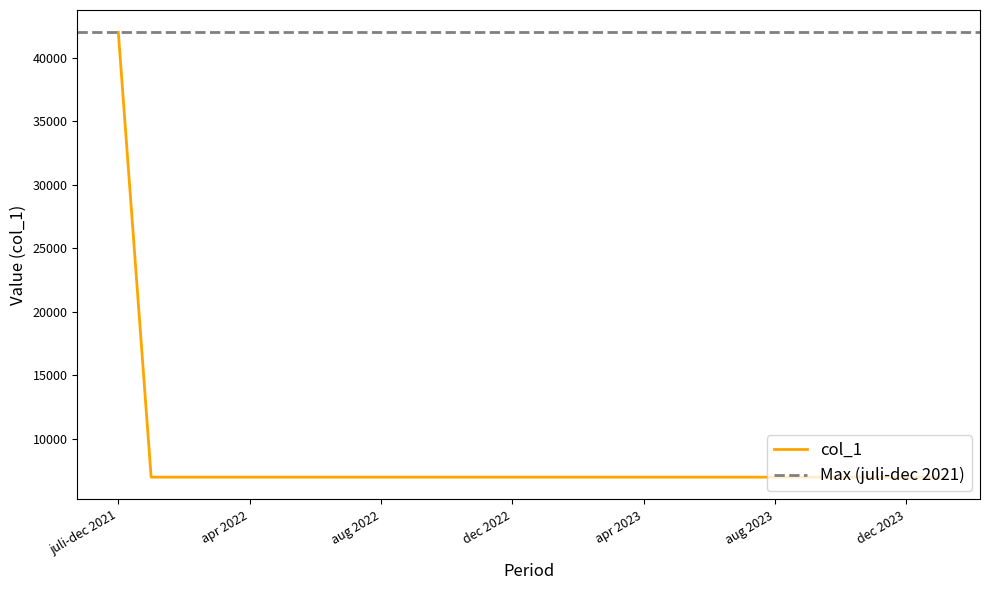

List the labels in order of value, smallest first.

jan 2022, feb 2022, mar 2022, apr 2022, maj 2022, jun 2022, jul 2022, aug 2022, sep 2022, okt 2022, nov 2022, dec 2022, jan 2023, deb 2023, mar 2023, apr 2023, maj 2023, jun 2023, jul 2023, aug 2023, sep 2023, okt 2023, nov 2023, dec 2023, jan 2024, juli-dec 2021